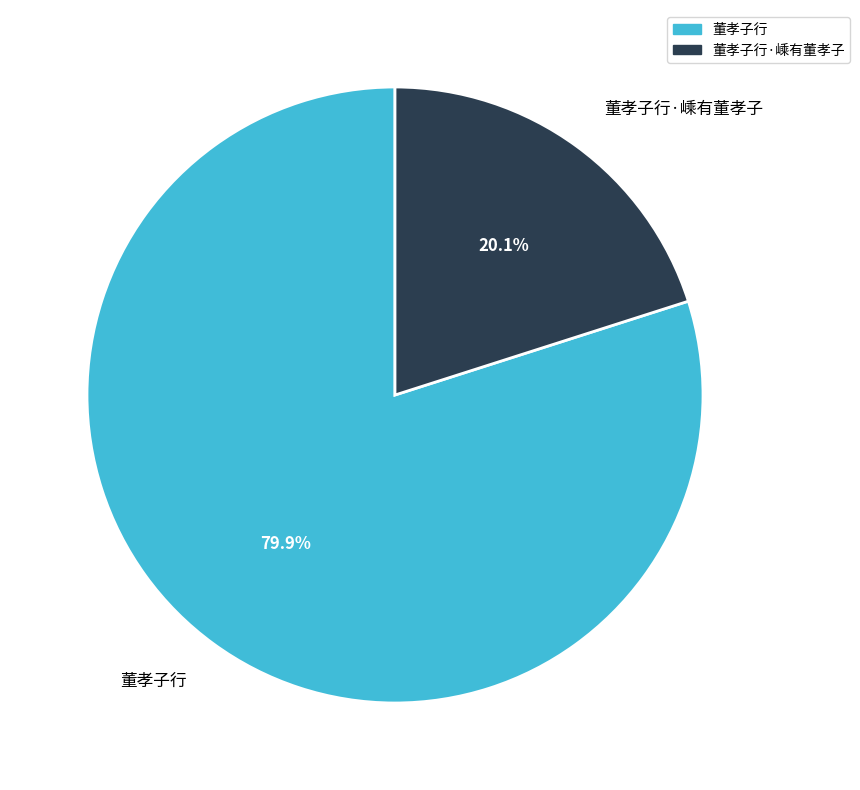

Which slice is the largest?

董孝子行